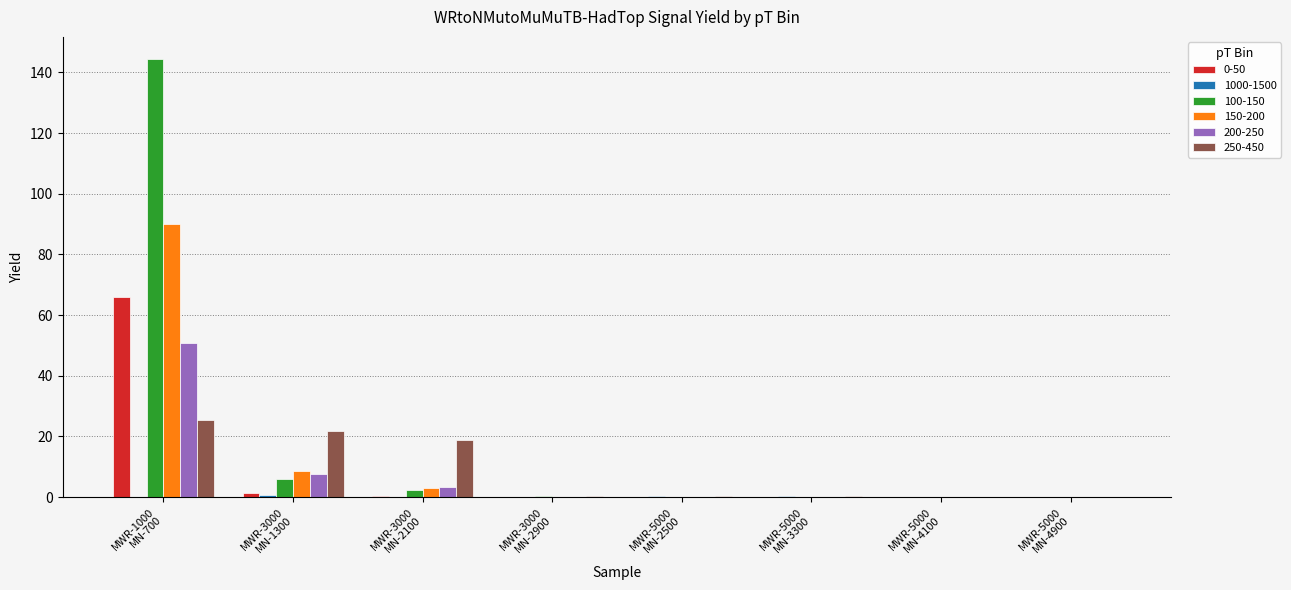

What is the sum of all 0-50 values?

67.6